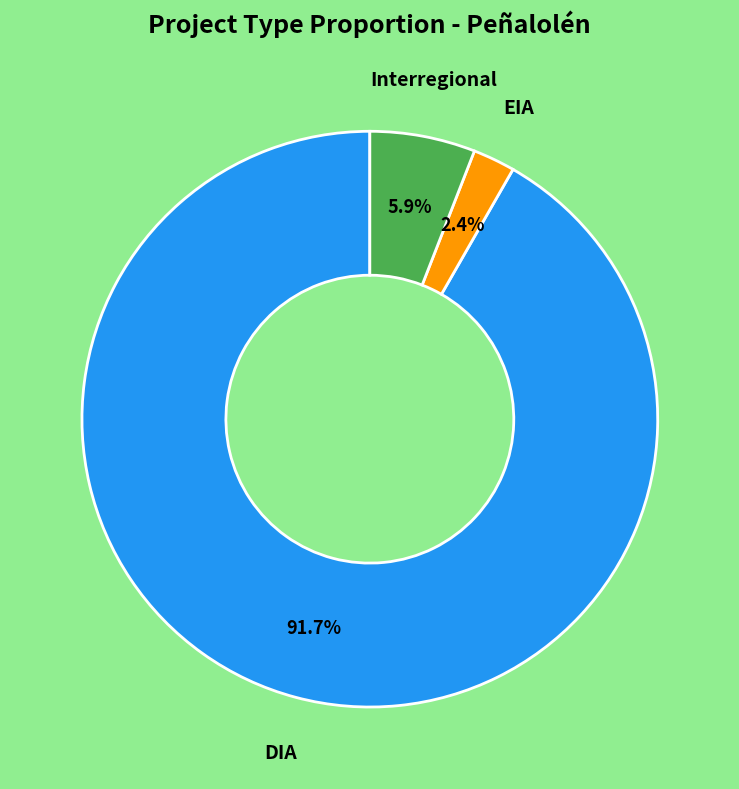

Does any single category account for the majority?

Yes